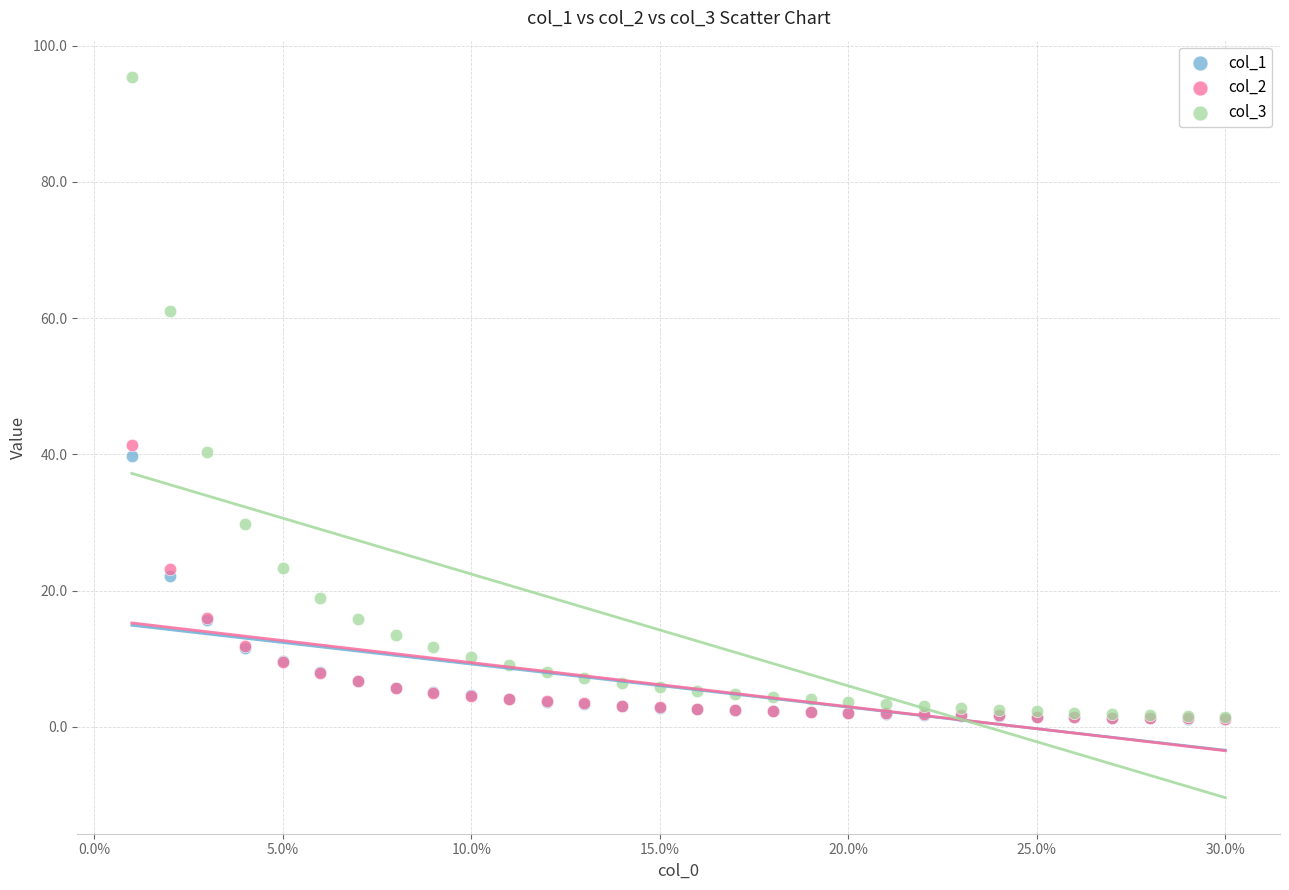

What are all the series names shown in the legend?

col_1, col_2, col_3